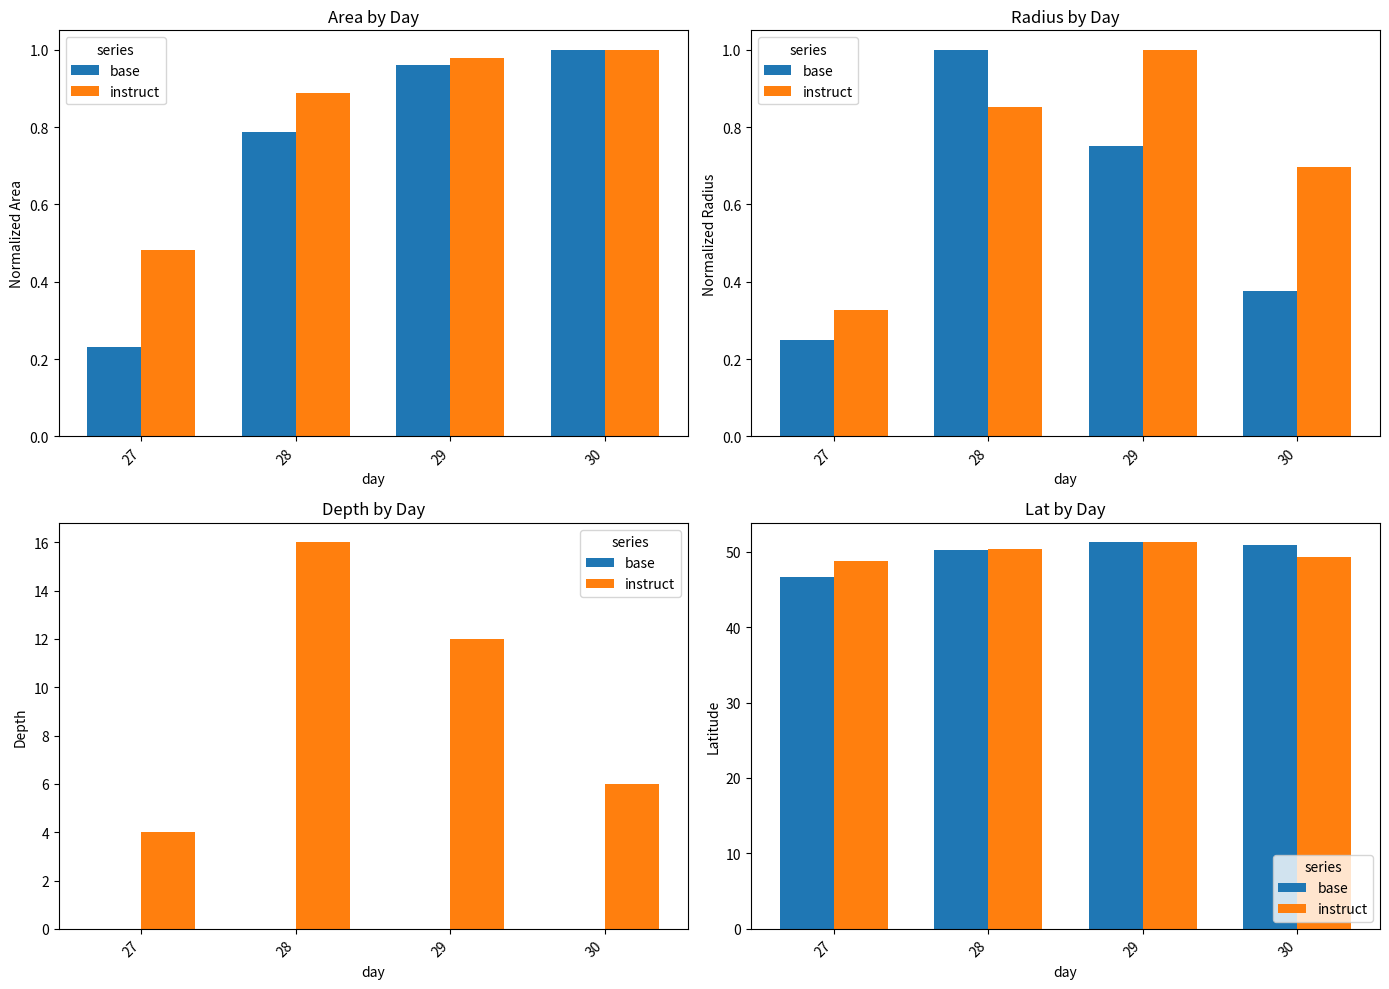

What is the average value of the base series?

49.7